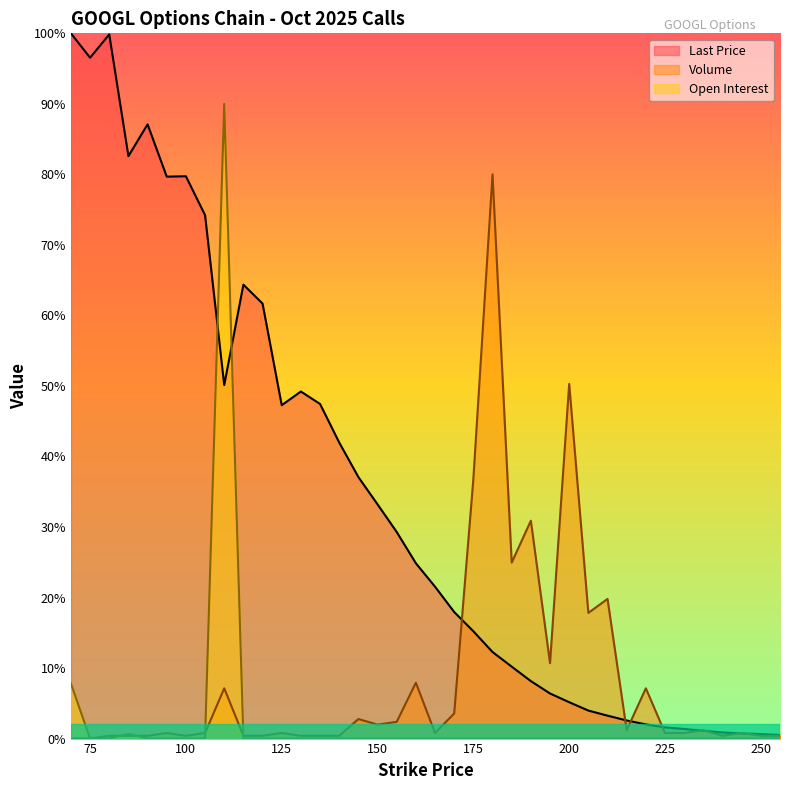

Is it true that Volume equals 50.3 at 200?

True